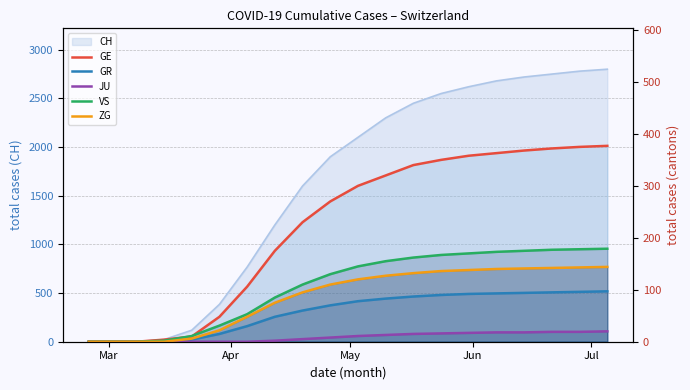

Is it true that JU equals 6 at 17?

False